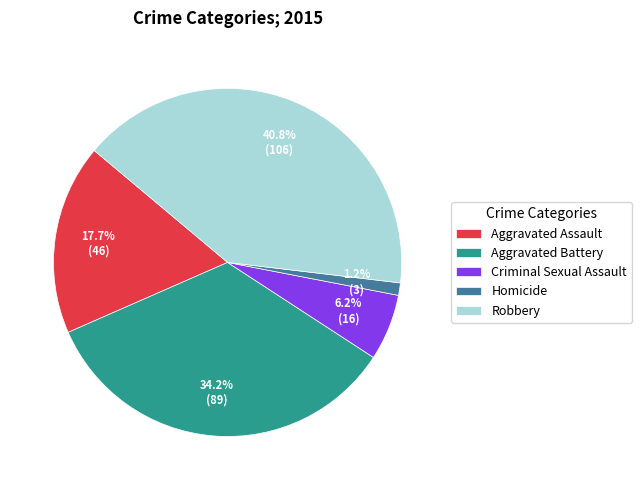

Is it true that Criminal Sexual Assault is 6% of the pie?

True